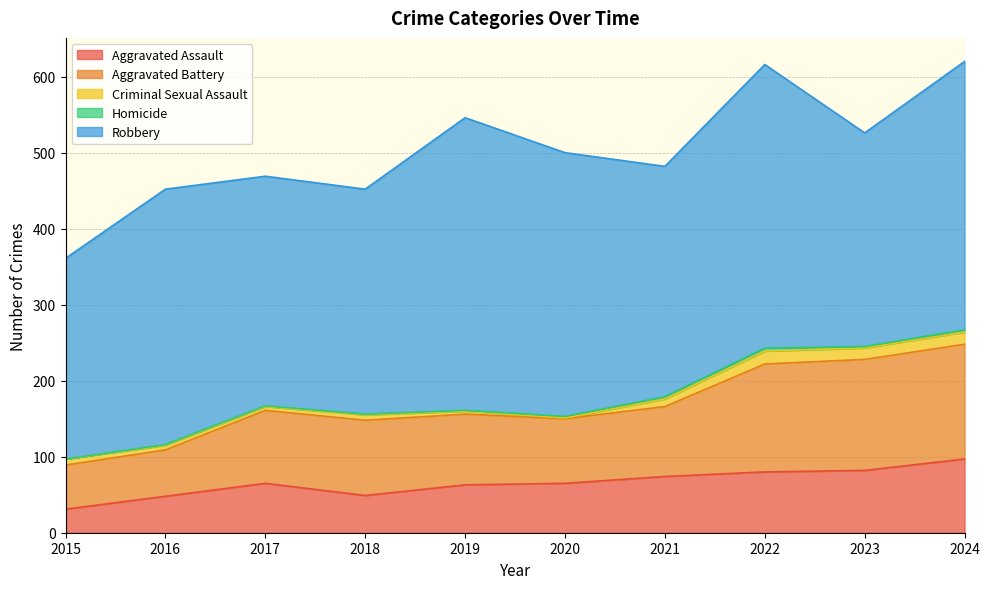

What is the difference between the second highest and second lowest values in the Robbery series?

92